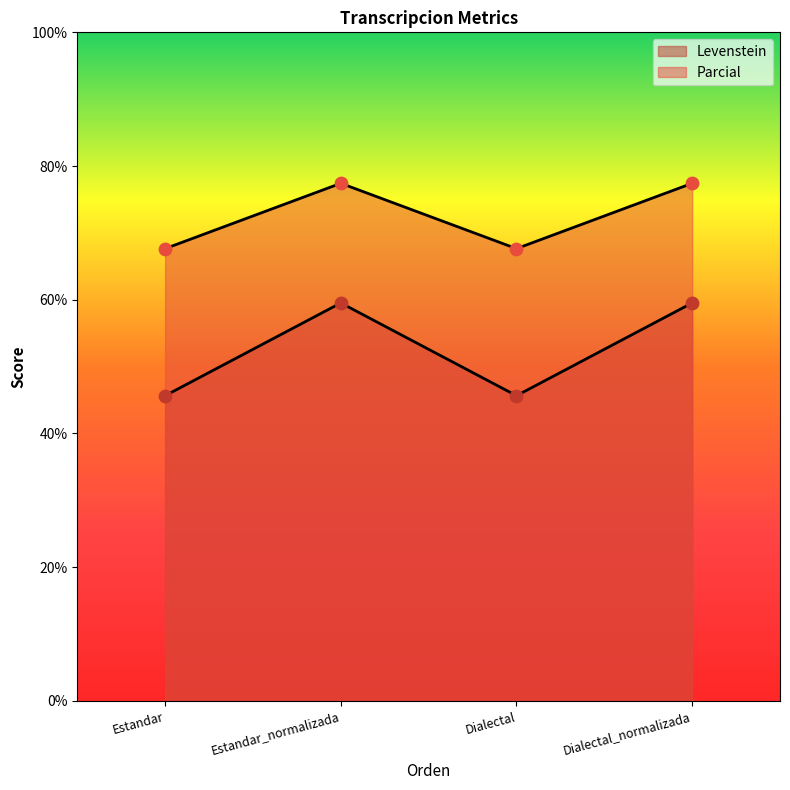

Which series contains the highest Y value?

Parcial